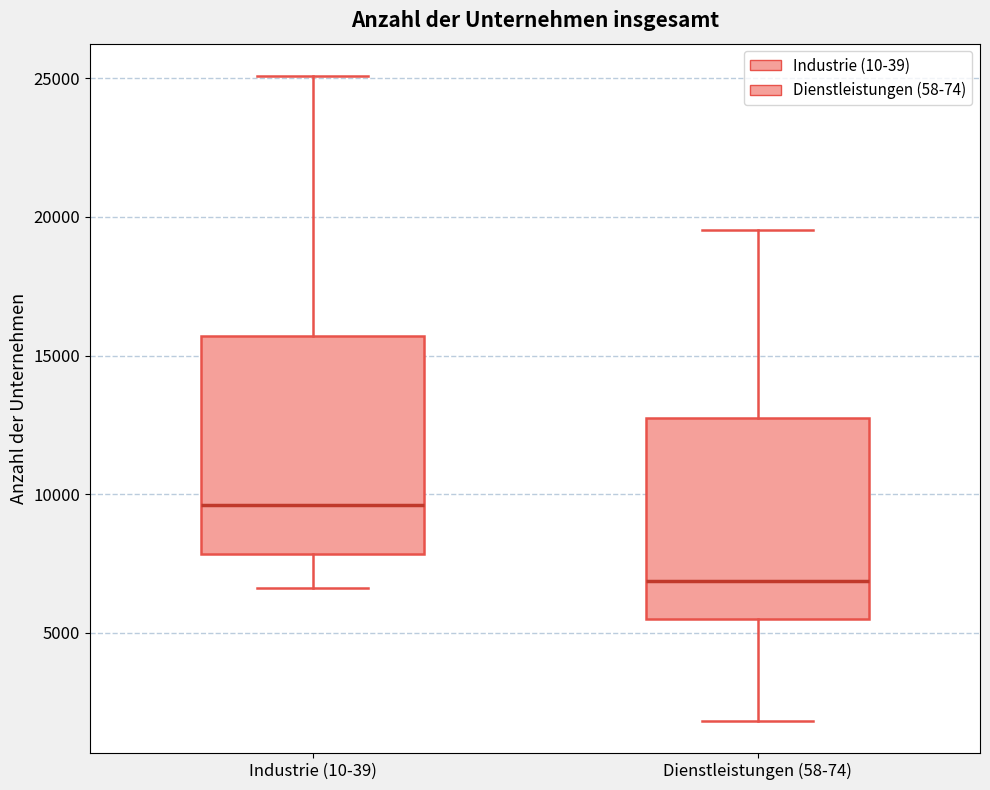

Which box has the lowest median line?

Dienstleistungen (58-74)